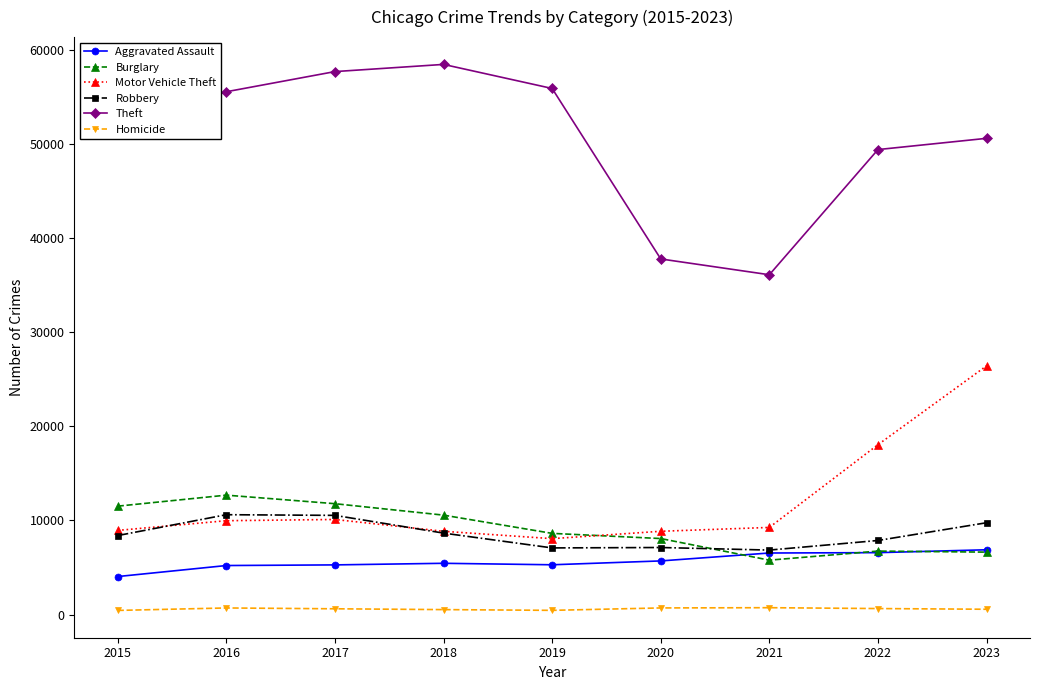

How many interior local peaks does the Theft series have?

1